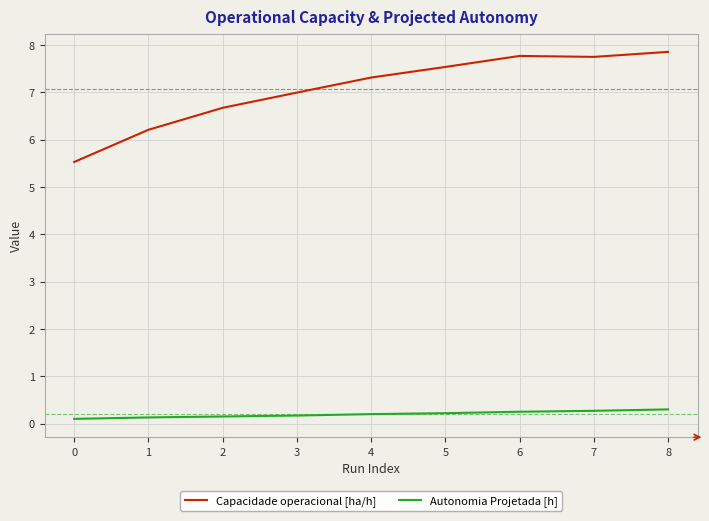

At 4, list the series in order from largest to smallest.

Capacidade operacional [ha/h], Autonomia Projetada [h]